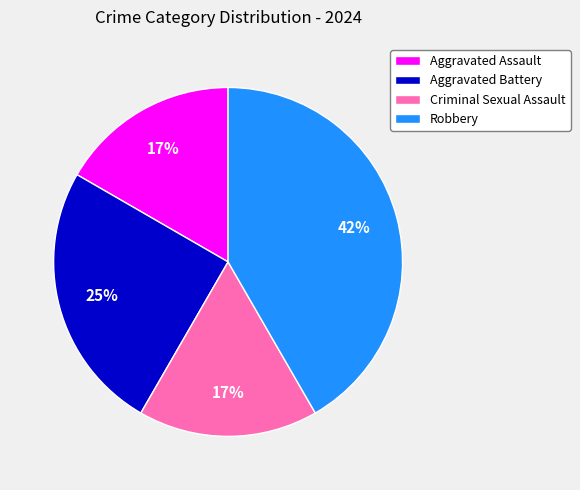

Is Aggravated Battery the majority of the pie?

No